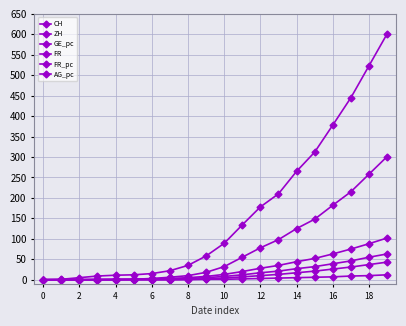

How many values in the CH series are below 89?

10